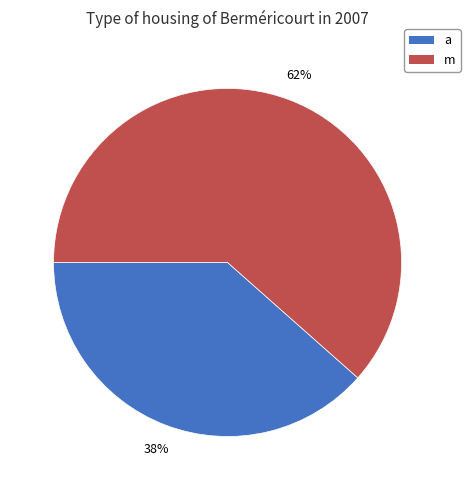

Is it true that a is 25% of the pie?

False